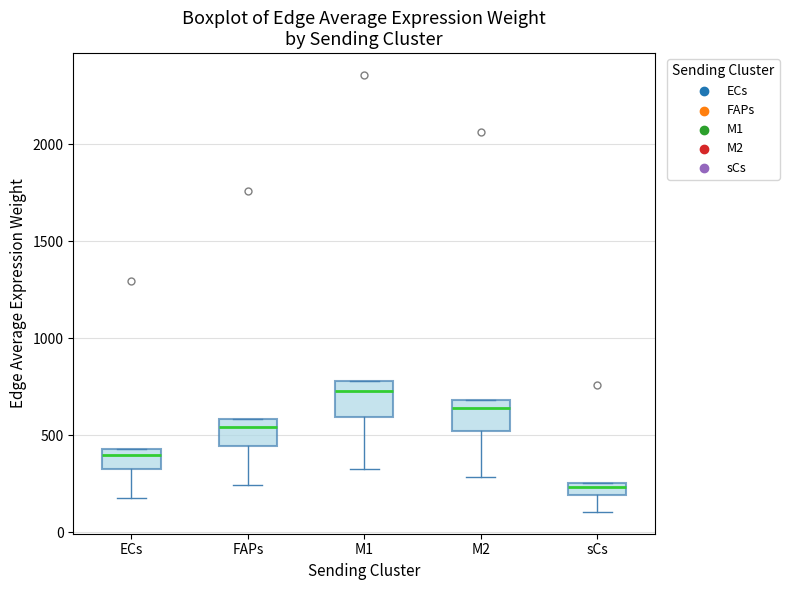

Where does the median line of the box for M1 sit on the y-axis? The values are not printed on the chart, so give them approximately, as read against the axis.

750